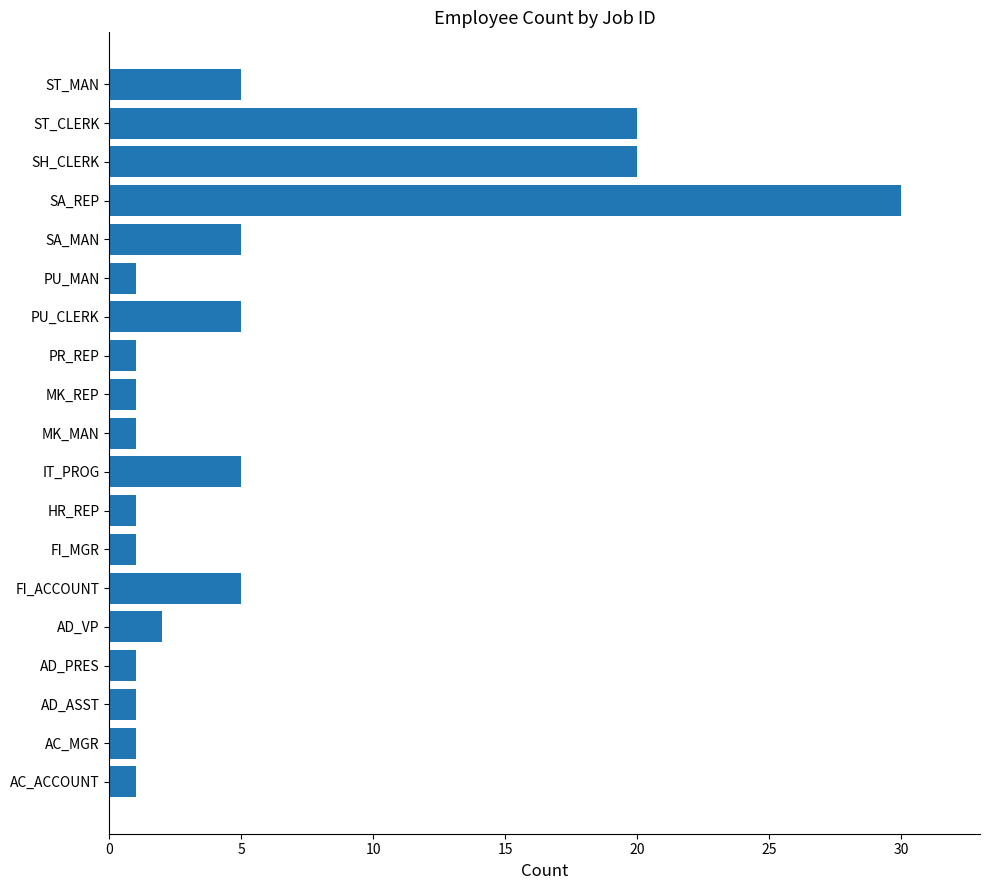

What is the change in value from AC_MGR to AD_VP?

+1